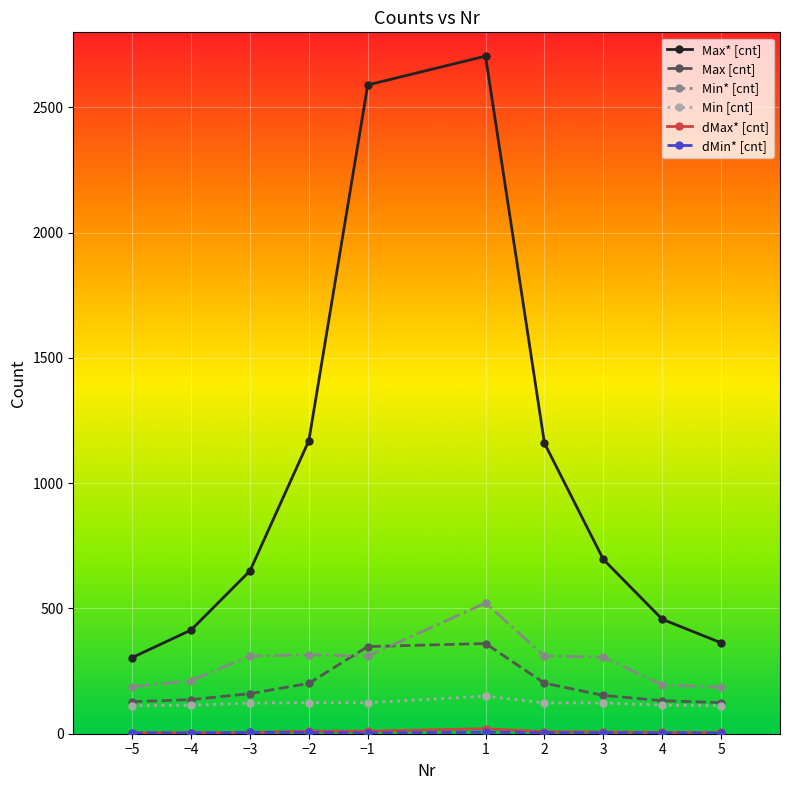

What is the difference between the highest and lowest values at 1?

2699